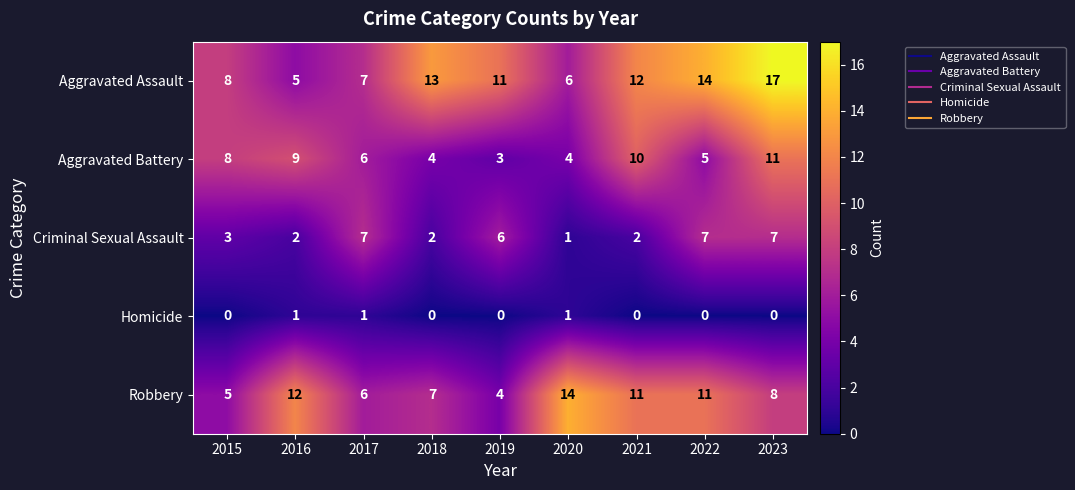

Which category has the highest value in the Aggravated Battery series?

2023